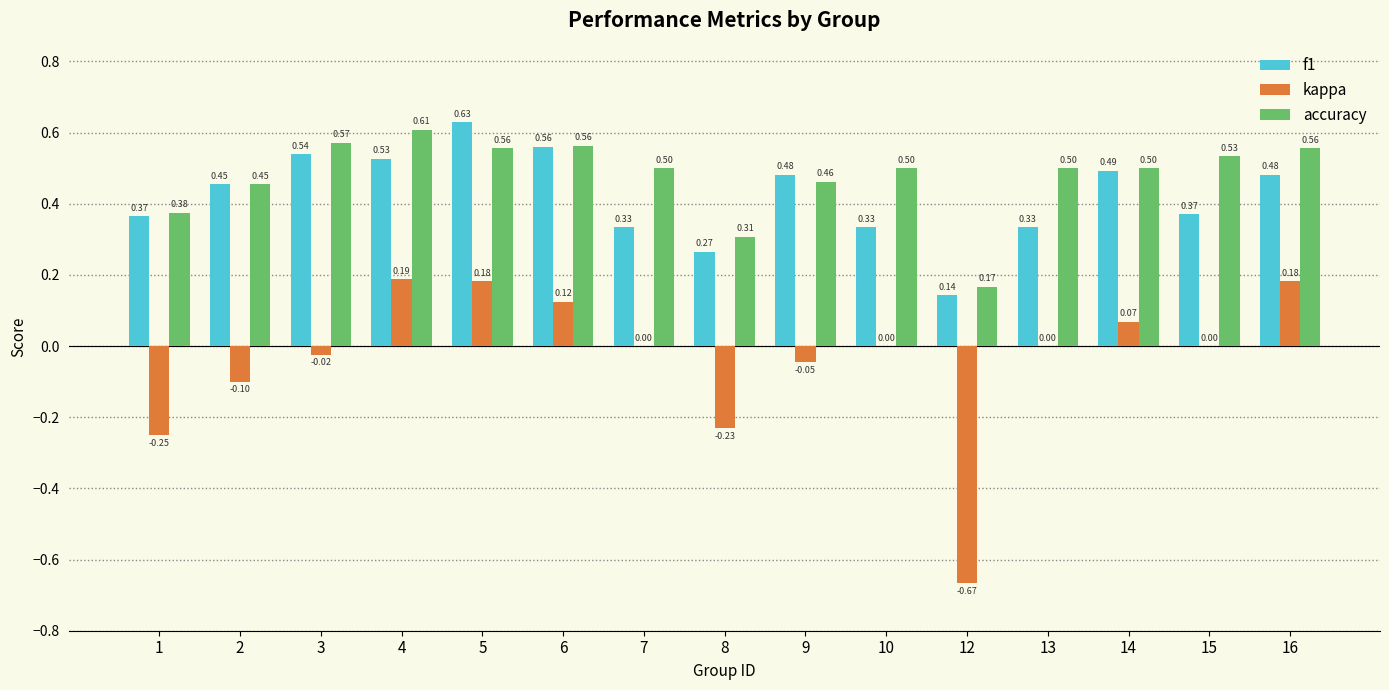

How many groups of bars are there?

15